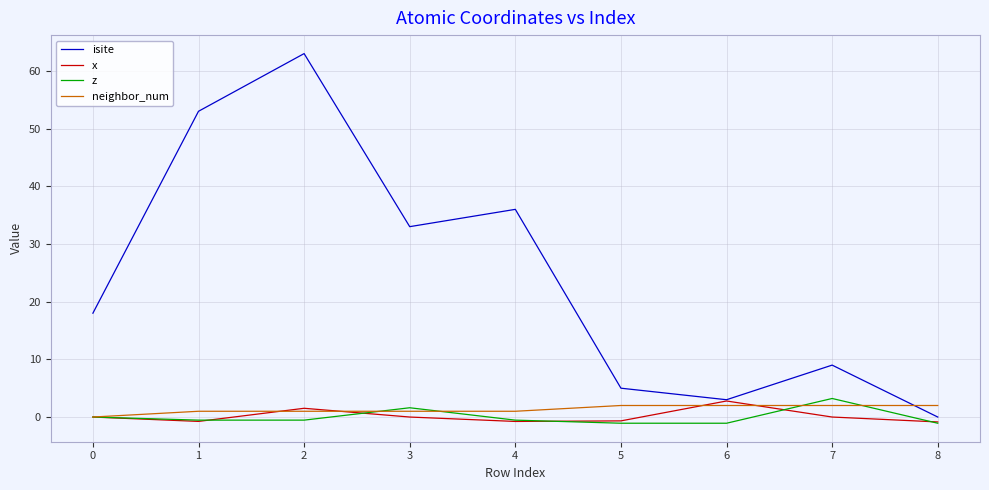

What is the sum of the x values at 4 and 8?

-1.6